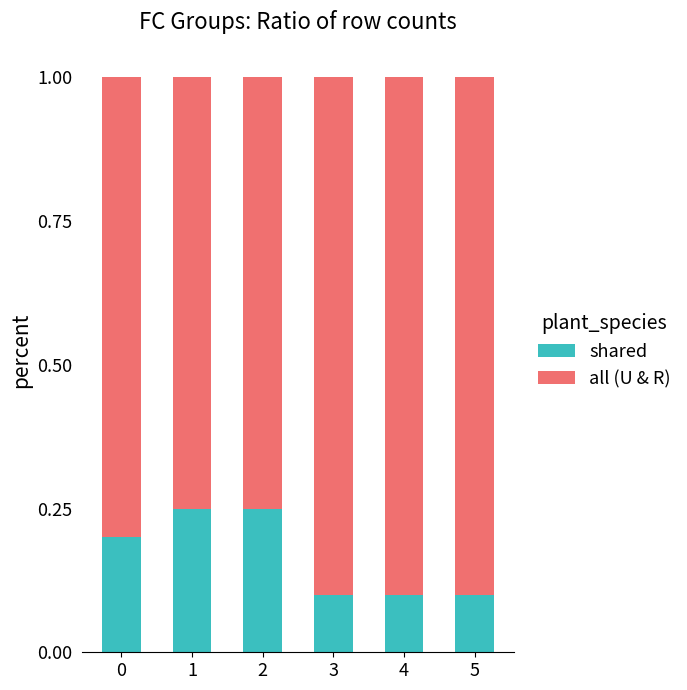

What is the total value across all series at 3?

1.0